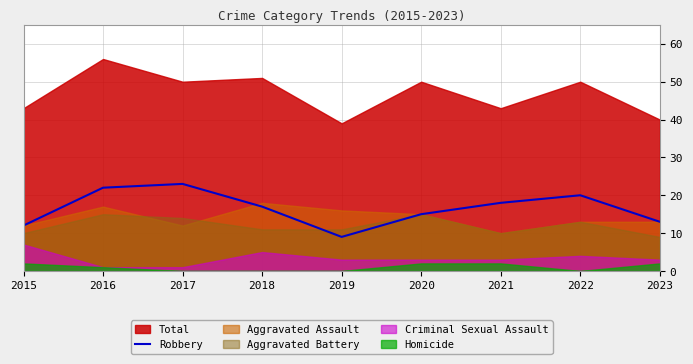

Which category has the lowest value in the Robbery series?

2019